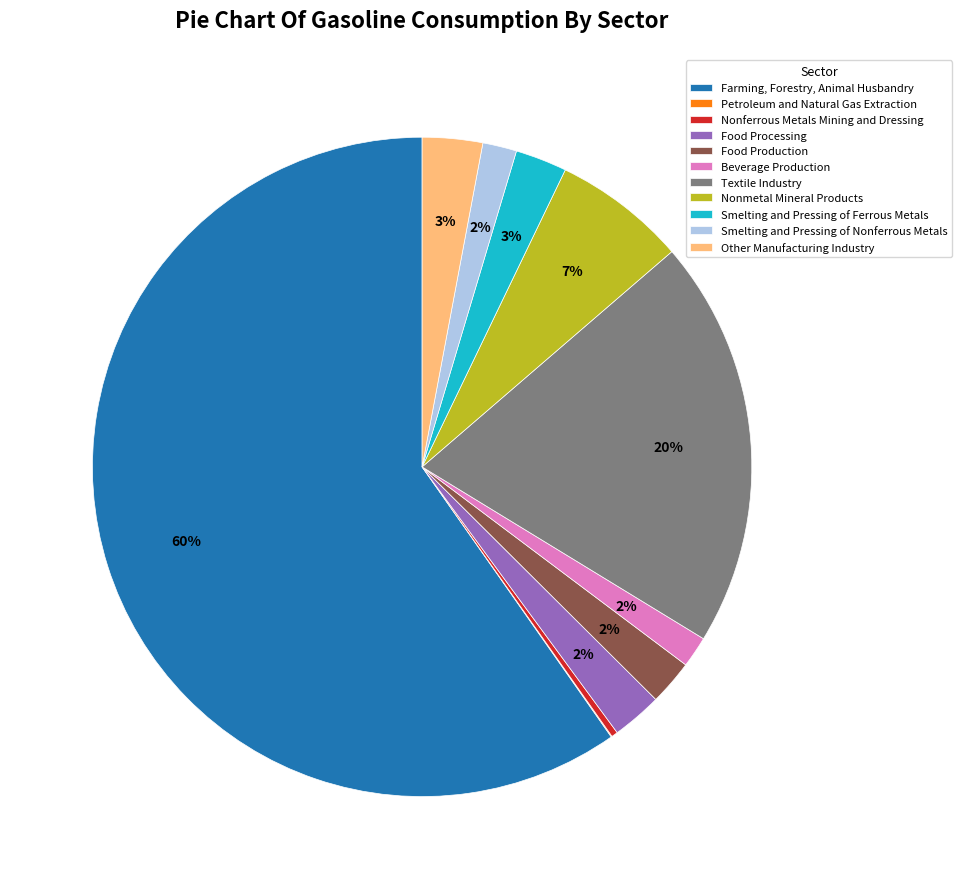

Do Farming, Forestry, Animal Husbandry and Nonferrous Metals Mining and Dressing together represent more than half of the pie?

Yes